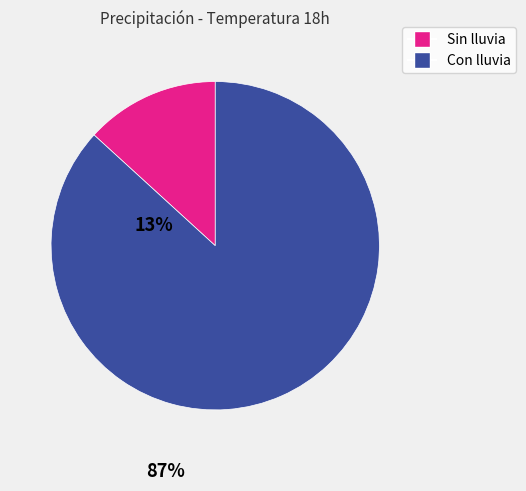

Count the number of slices in the pie.

2